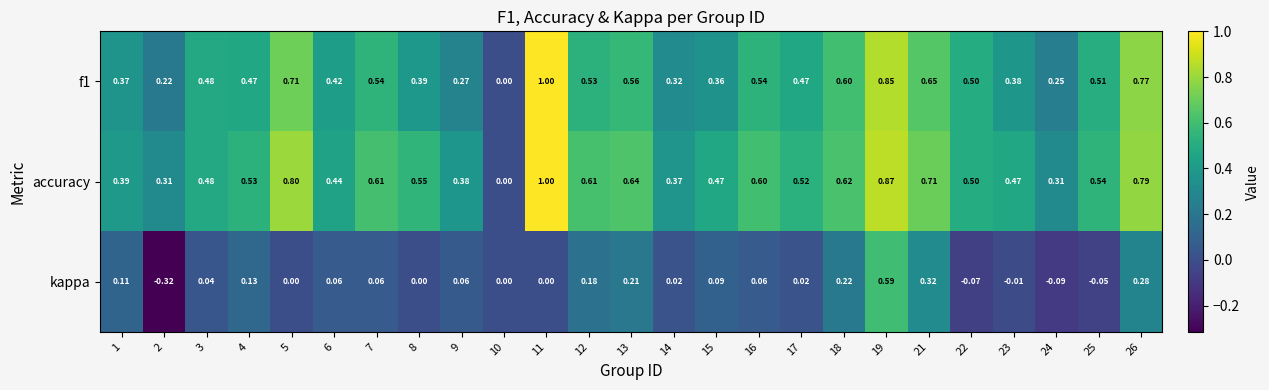

Which series has the largest total across all categories?

accuracy